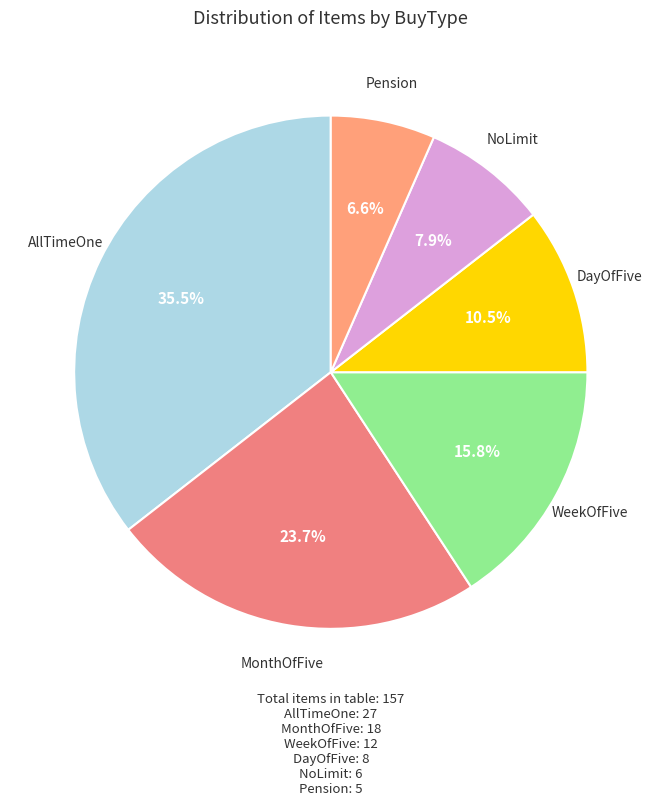

Does any single category account for the majority?

No